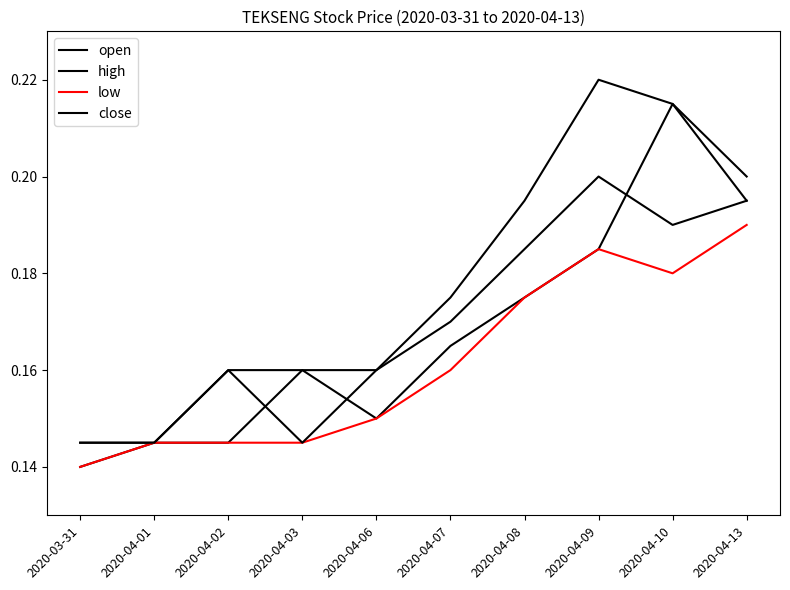

In close, how many points are lower than both neighbors (excluding endpoints)?

2